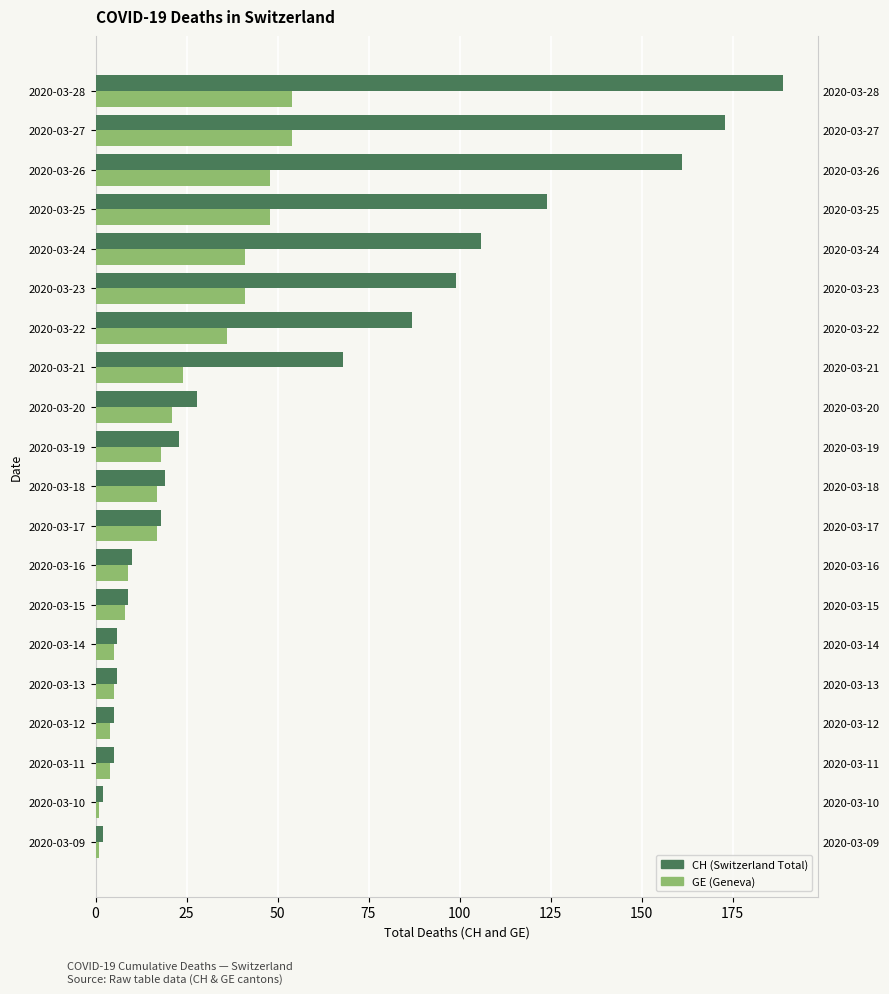

Which has a higher value, 2020-03-28 or 2020-03-19?

2020-03-28